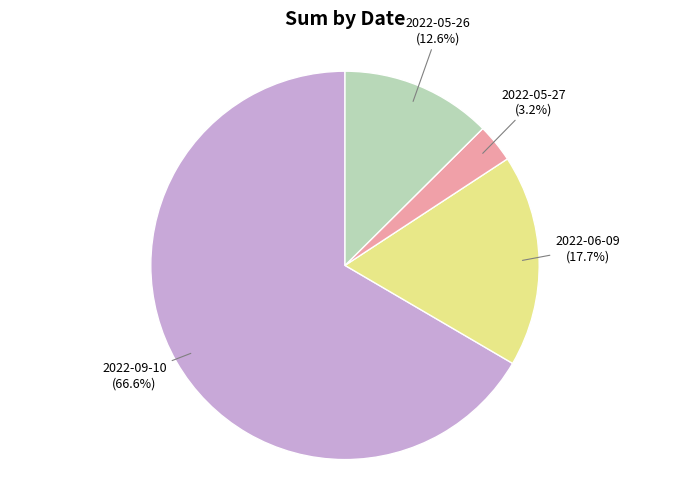

How many slices are in this pie chart?

4